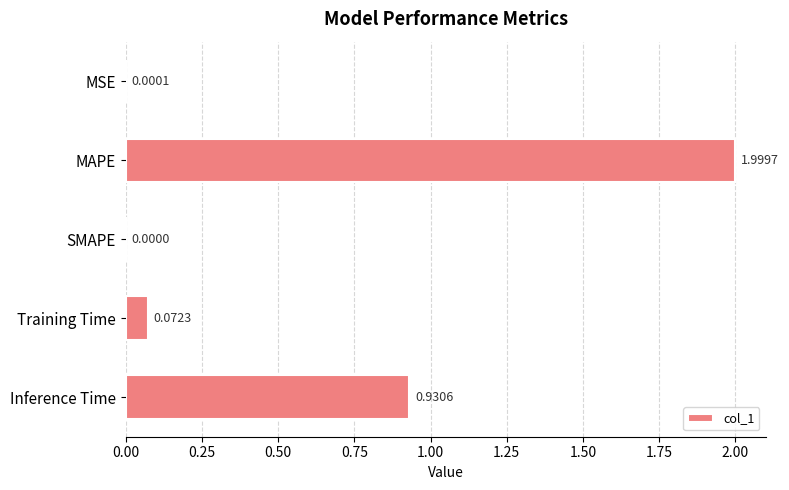

What is the sum of the values at SMAPE and MAPE?

2.0